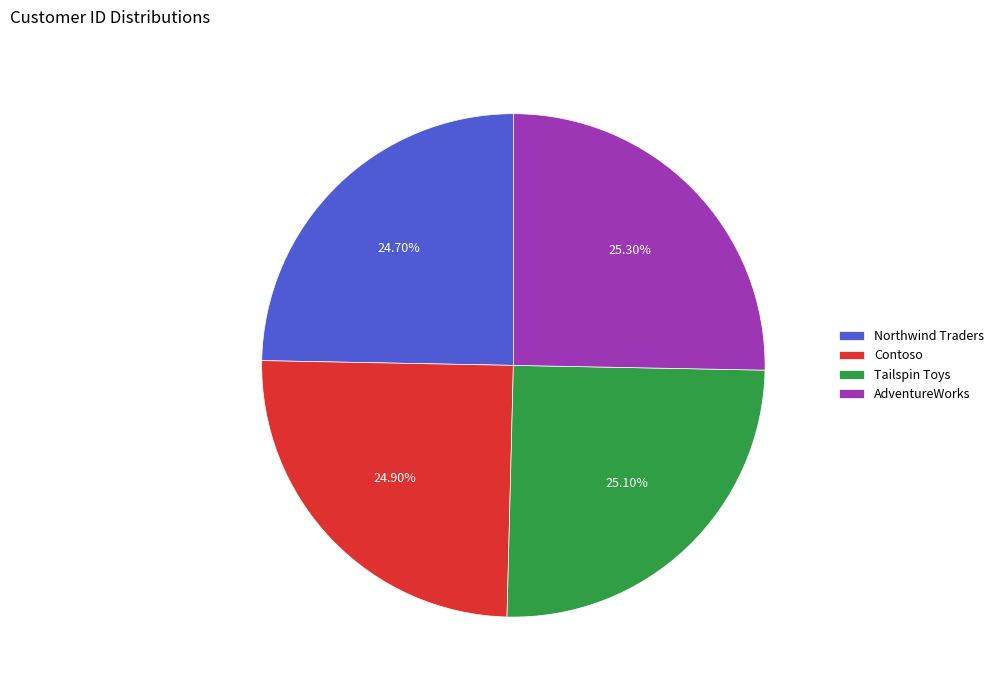

To the nearest percent, what percentage of the pie is Tailspin Toys?

25%